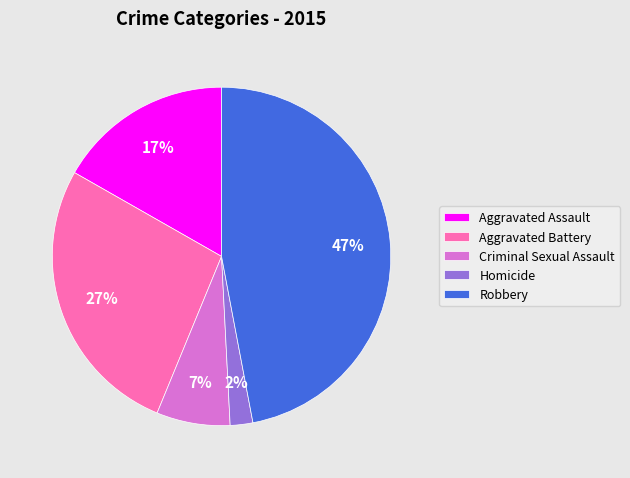

How many slices are in this pie chart?

5